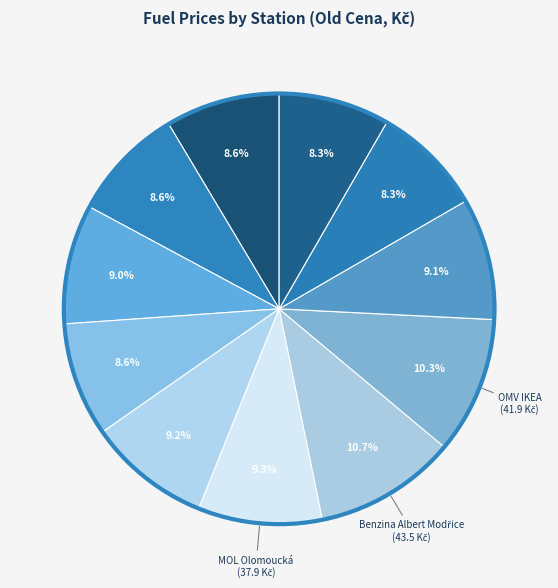

Which slice is the largest?

Benzina Albert Modřice